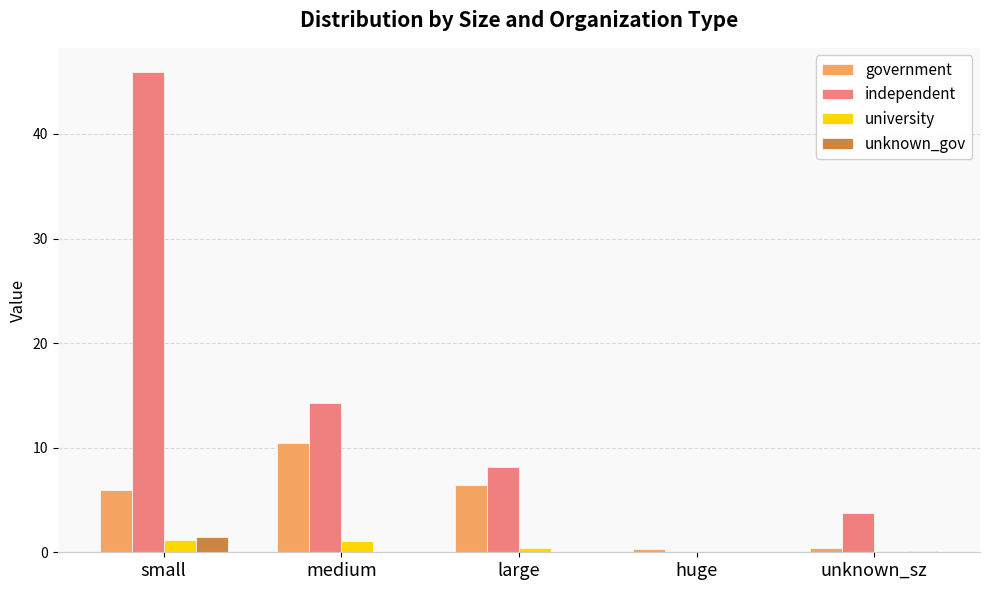

Between small and huge, which series saw the biggest shift?

independent